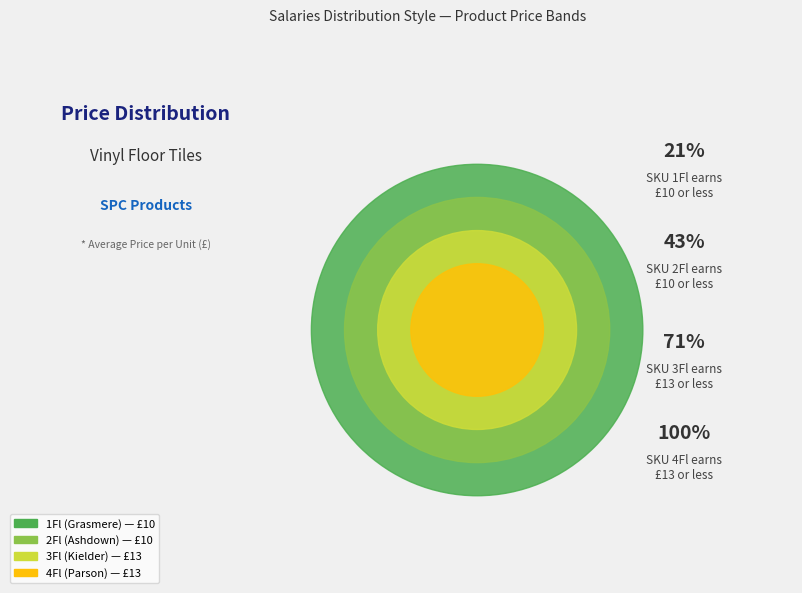

To the nearest percent, what is the combined percentage of 2Fl (Ashdown) and 1Fl (Grasmere)?

43%